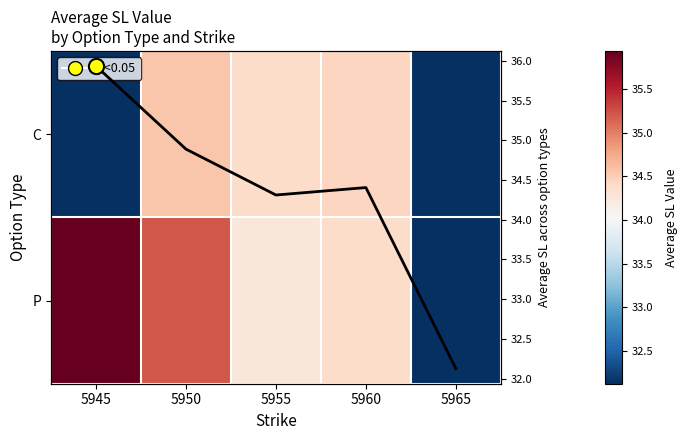

At which label is C closest to 17?

5965